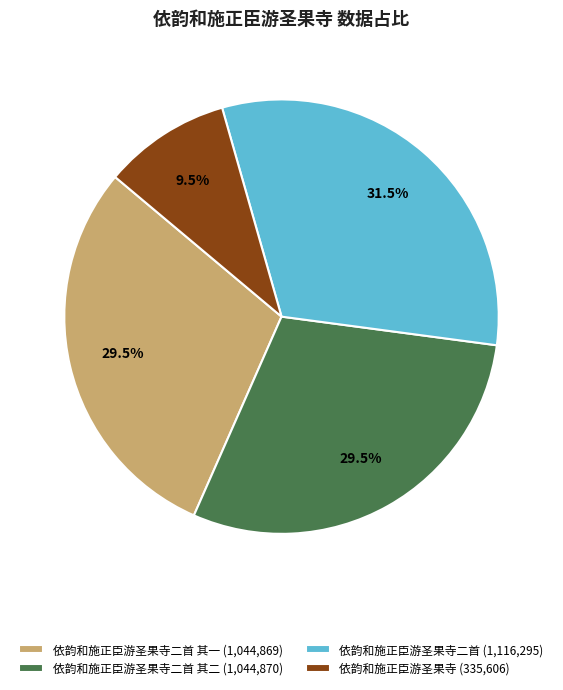

What is the ratio of the value at 依韵和施正臣游圣果寺二首 其一 (1,044,869) to the value at 依韵和施正臣游圣果寺二首 (1,116,295)?

0.9